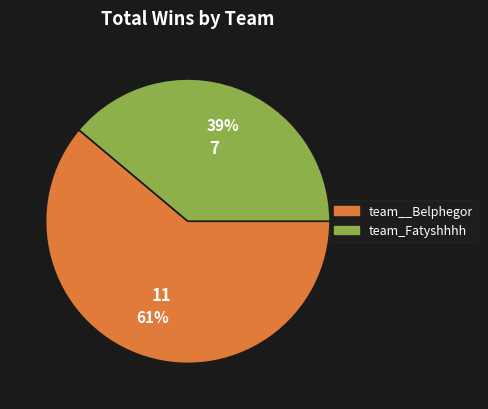

The team__Belphegor slice represents 47% of the pie. True or false?

False